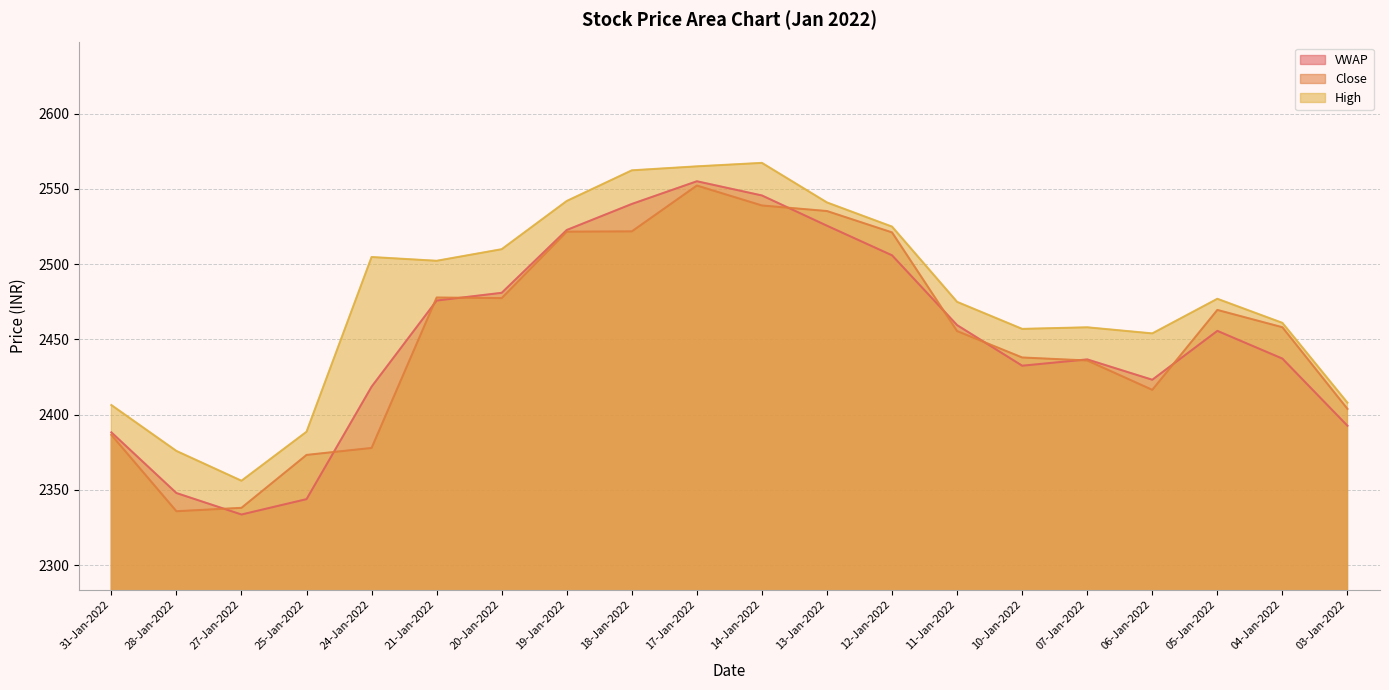

What is the greatest value displayed?

2567.3